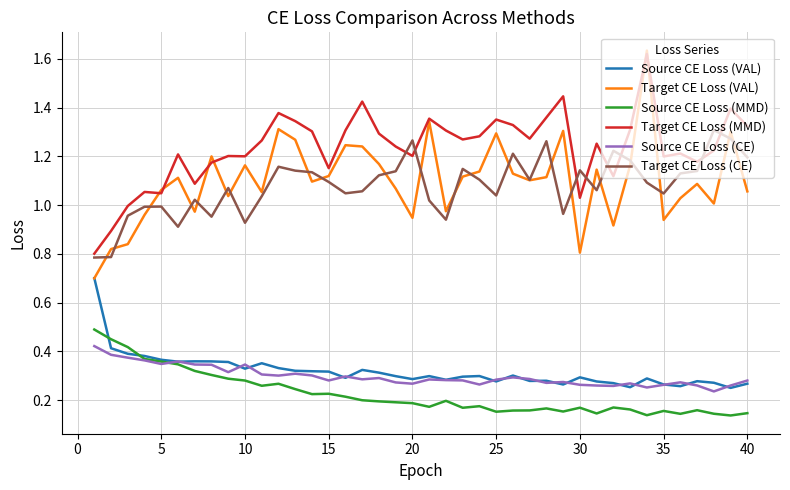

How many series are shown in this chart?

6